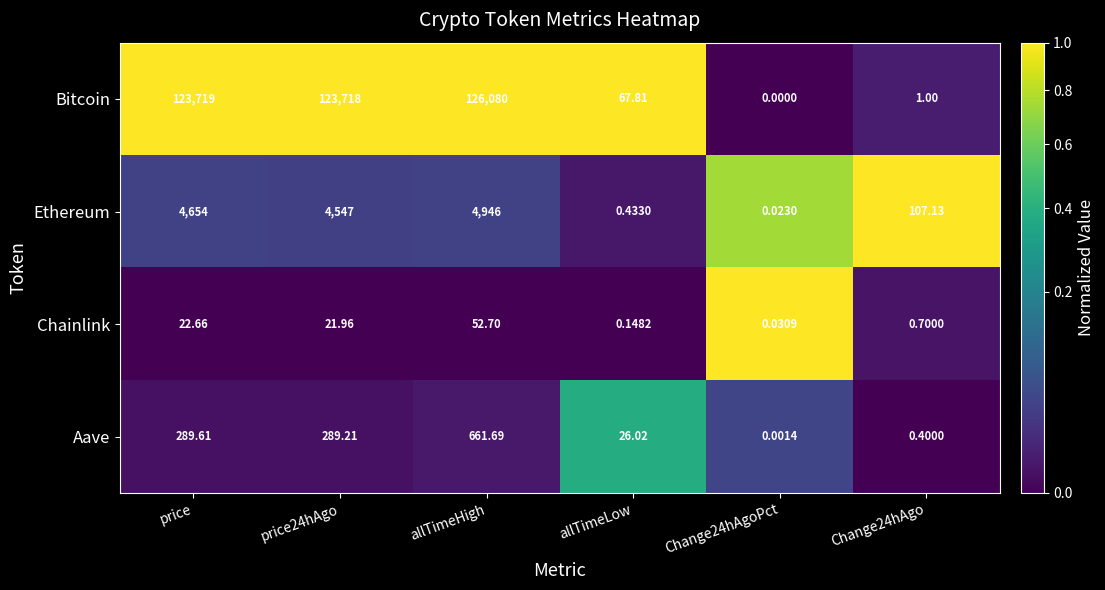

At which label is Aave closest to 330?

price